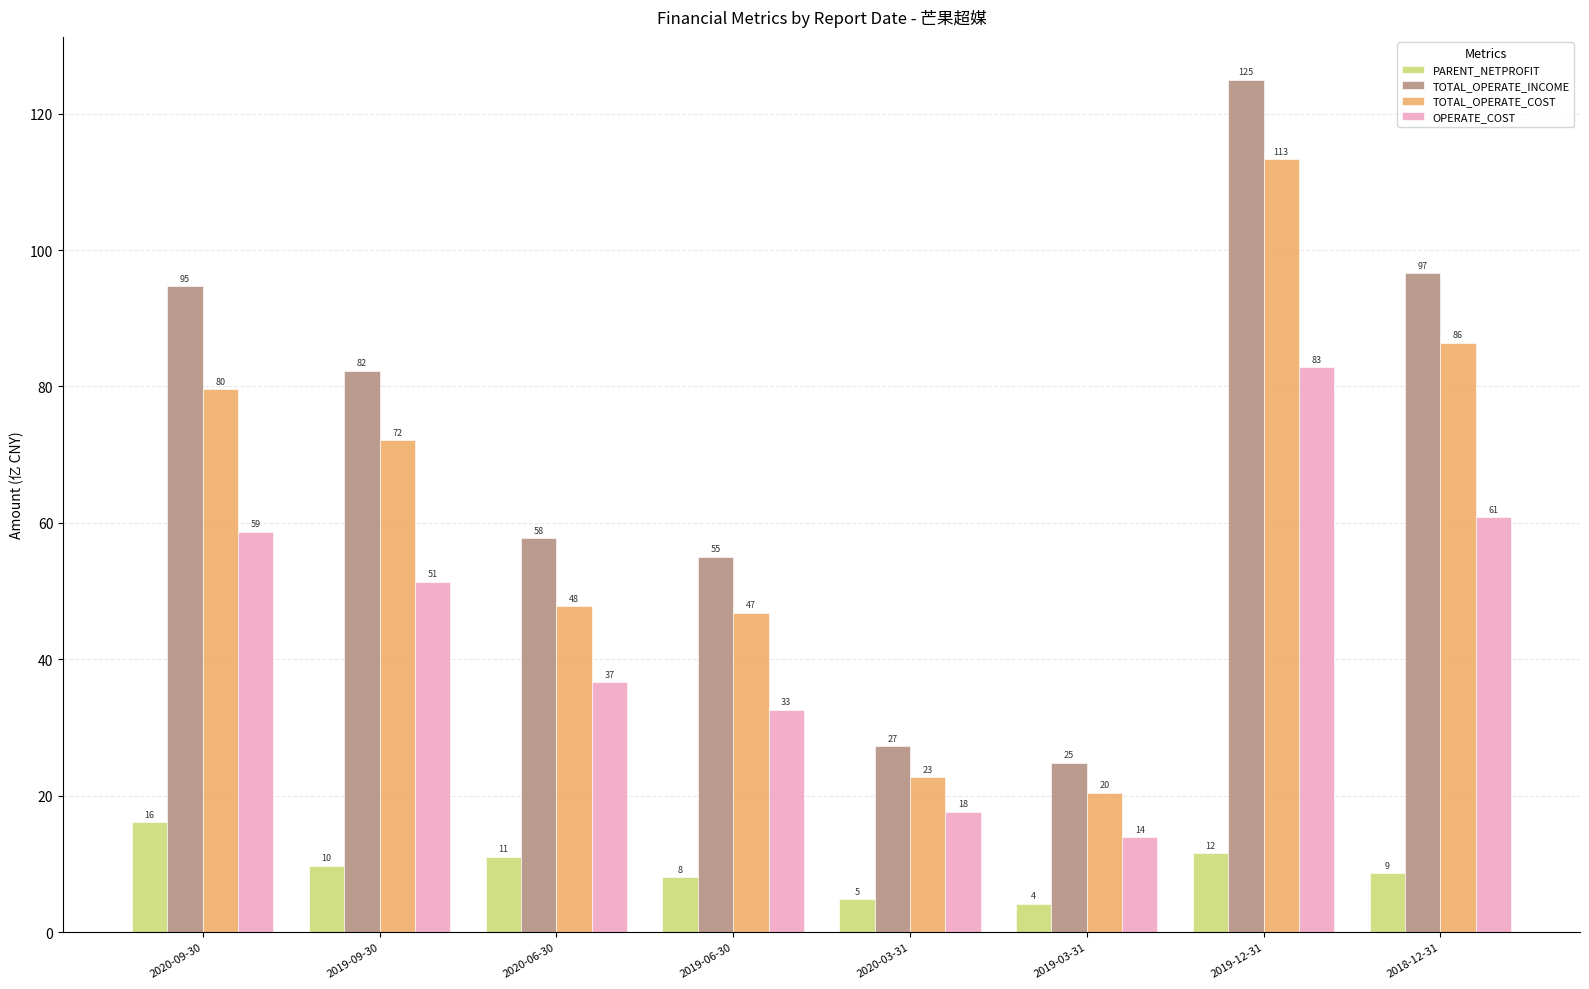

Are the bars horizontal?

No